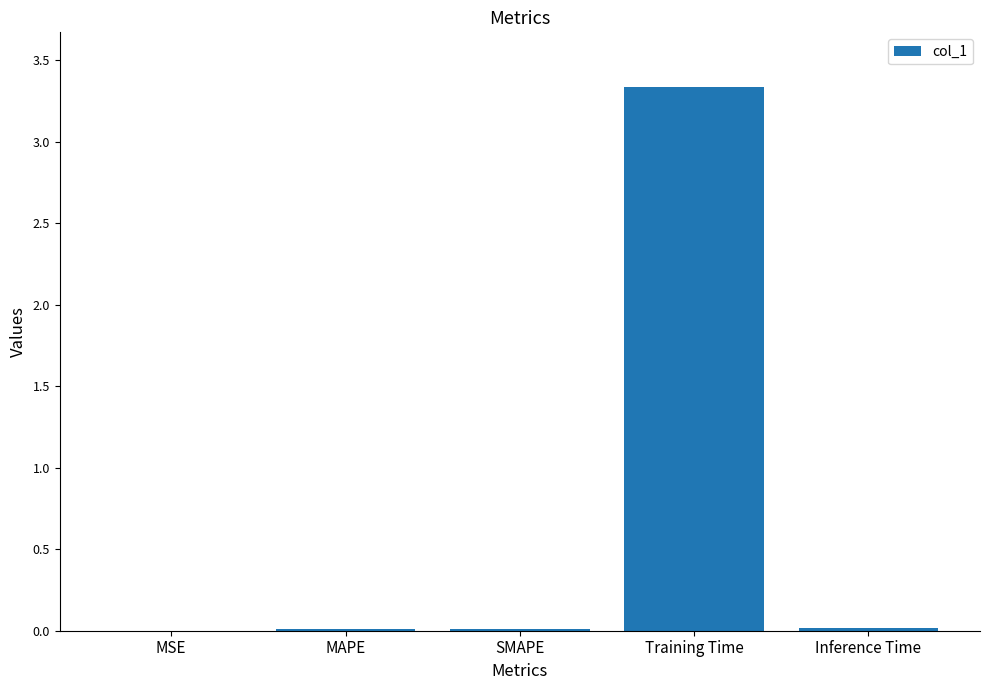

The value at MSE is 0.0. True or false?

True